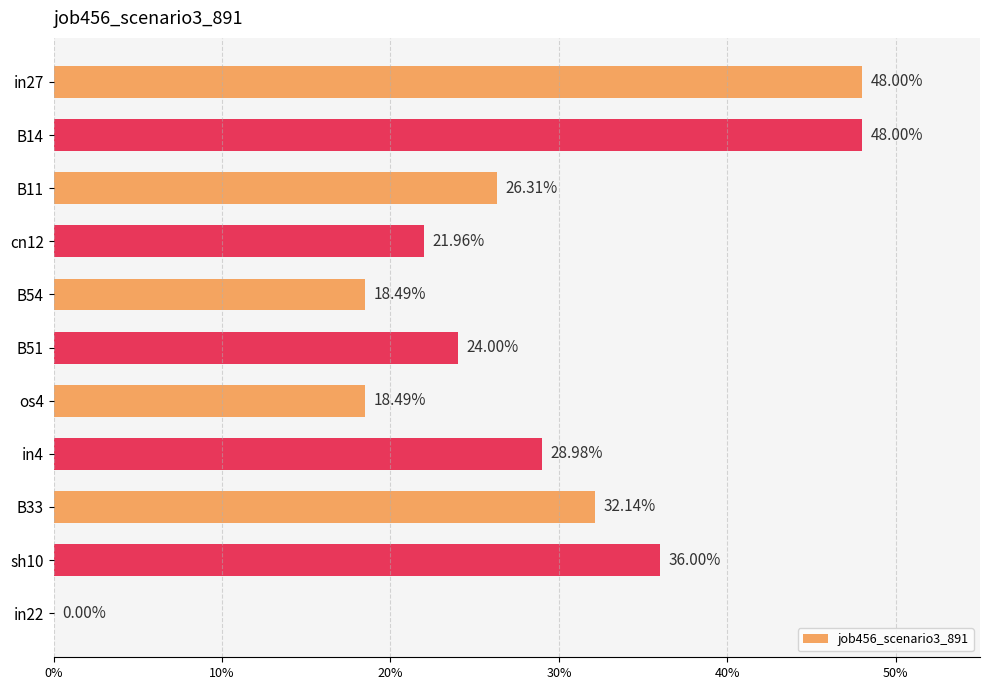

Are the bars horizontal?

Yes